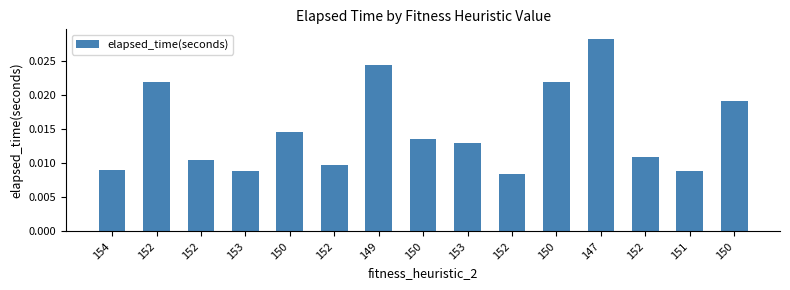

How many bars are there in total?

15